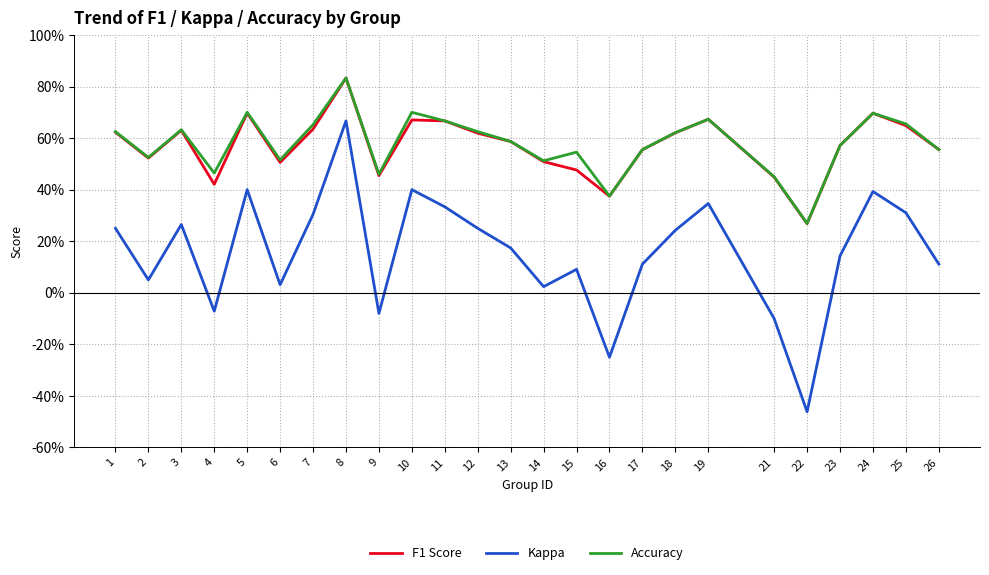

What is the smallest value displayed?

-0.5